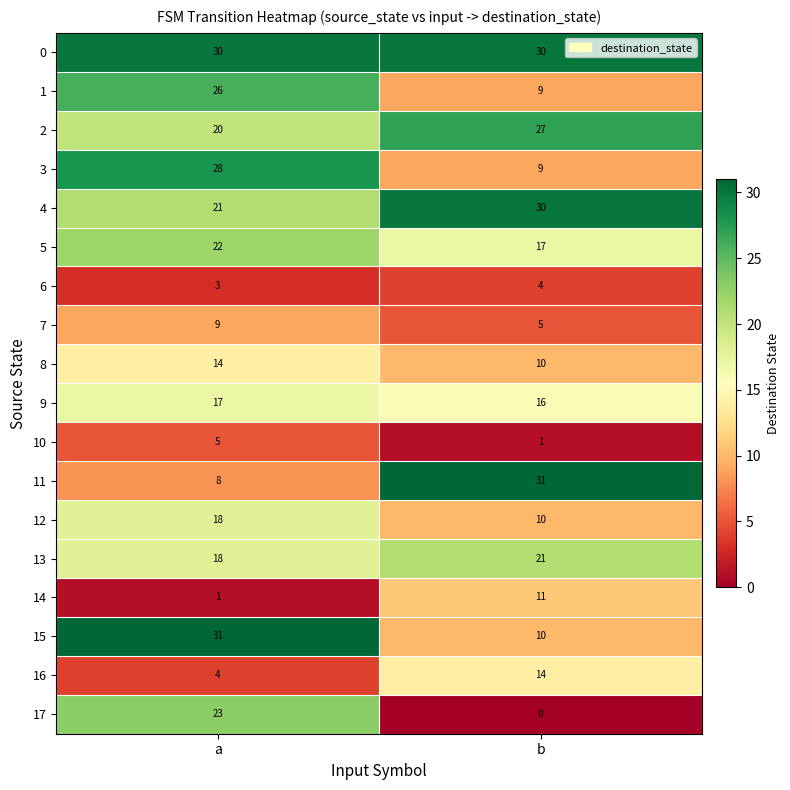

What is the sum of all 14 values?

12